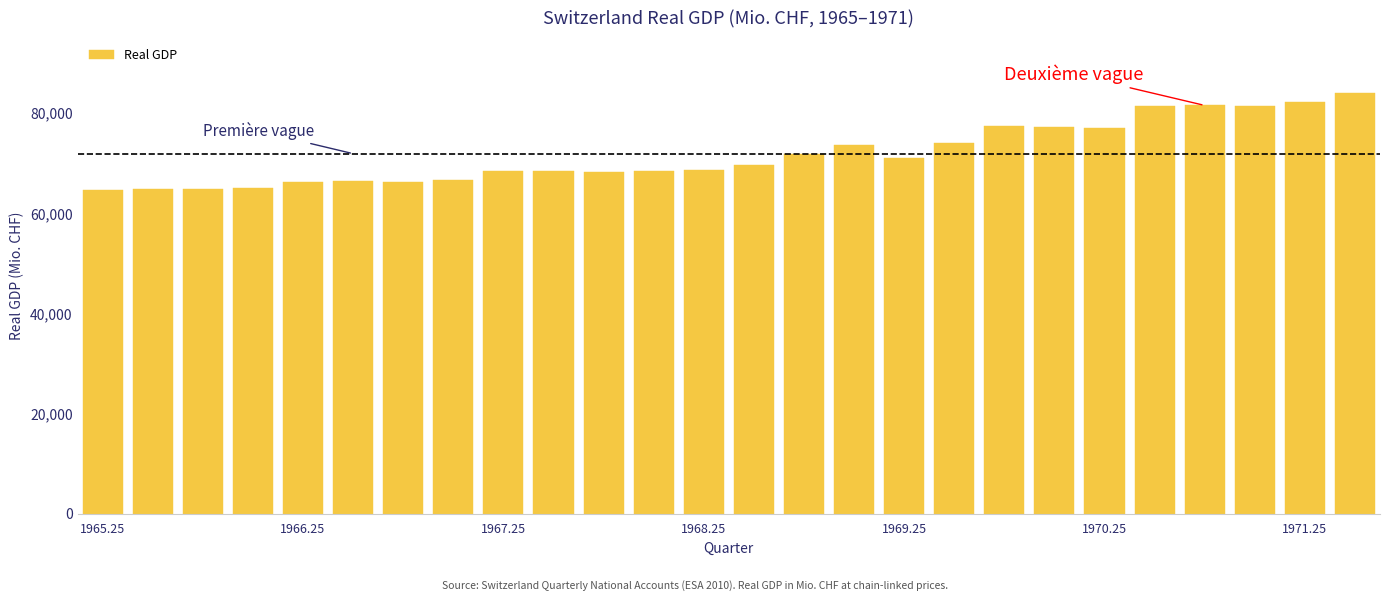

What is the average value?

71894.7